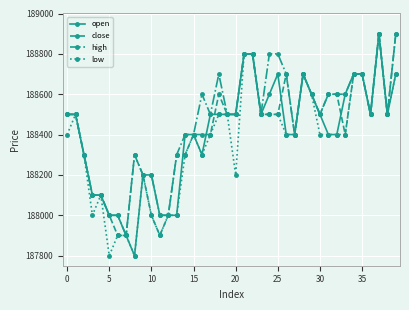

At how many categories does at least one series exceed 188024?

35